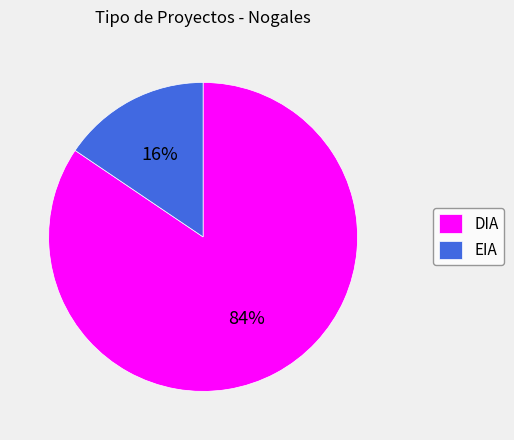

The DIA slice represents 84% of the pie. True or false?

True